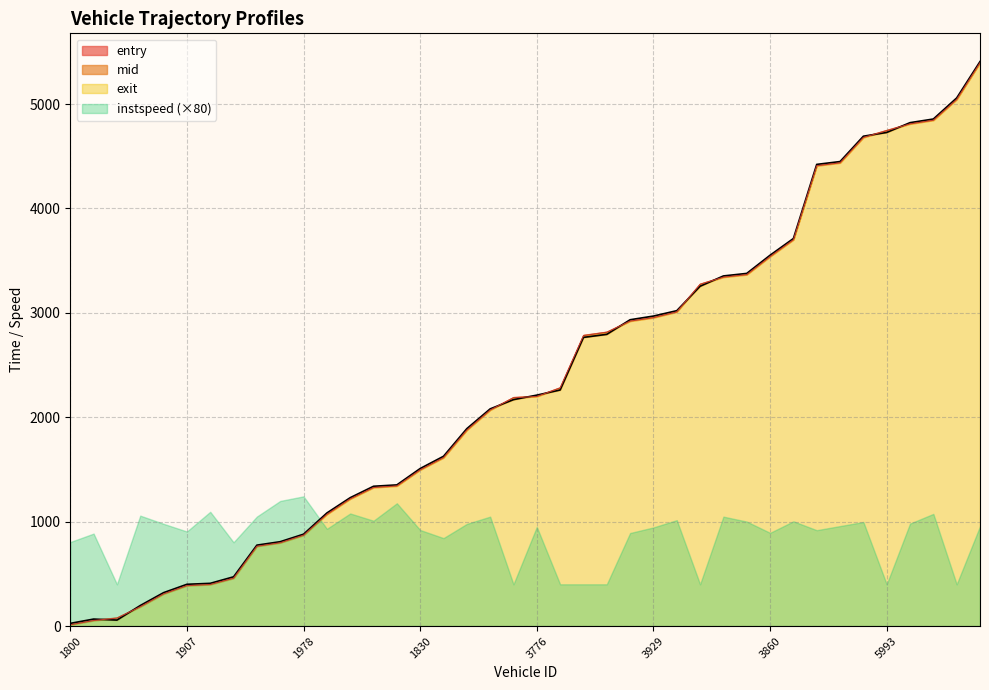

What is the difference between the highest and lowest values at 1877?

12.1